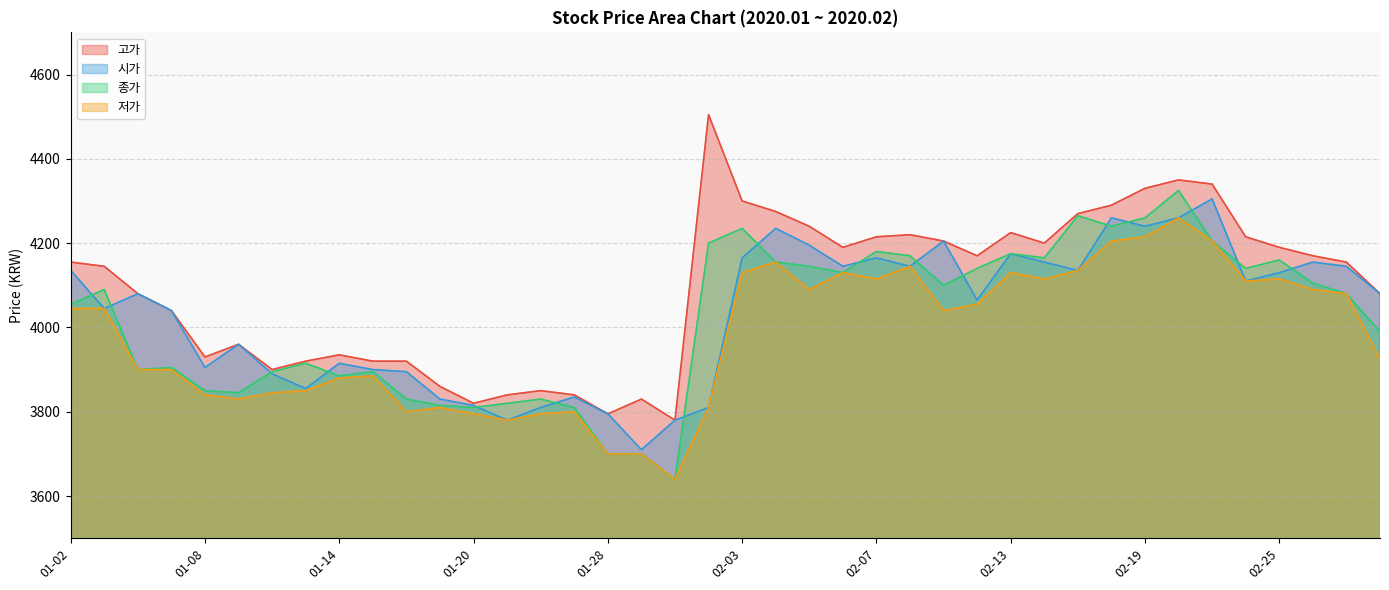

What is the value of the 종가 point at the 13th from the left?

3810